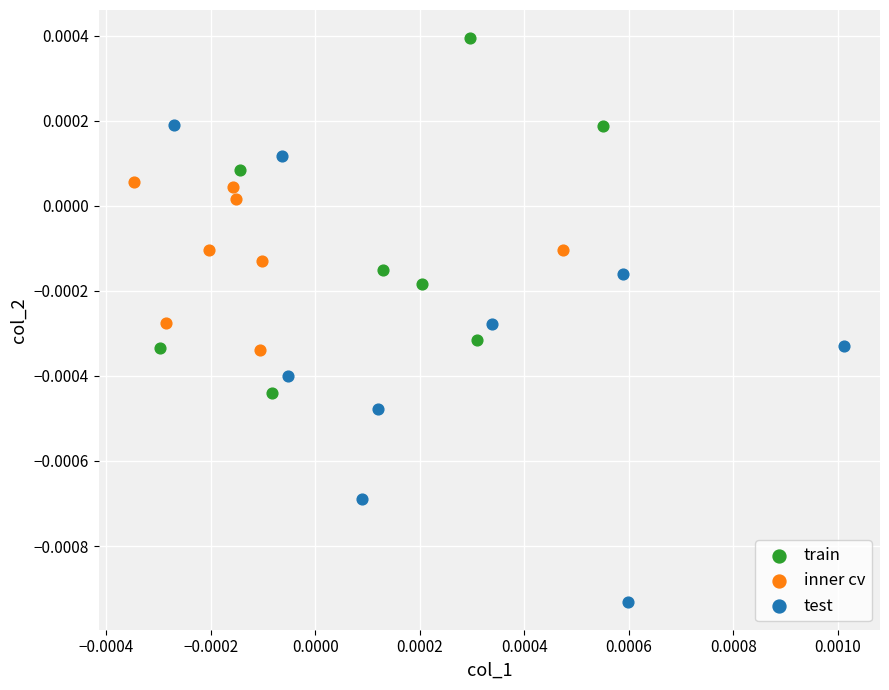

Which series contains the highest Y value?

train